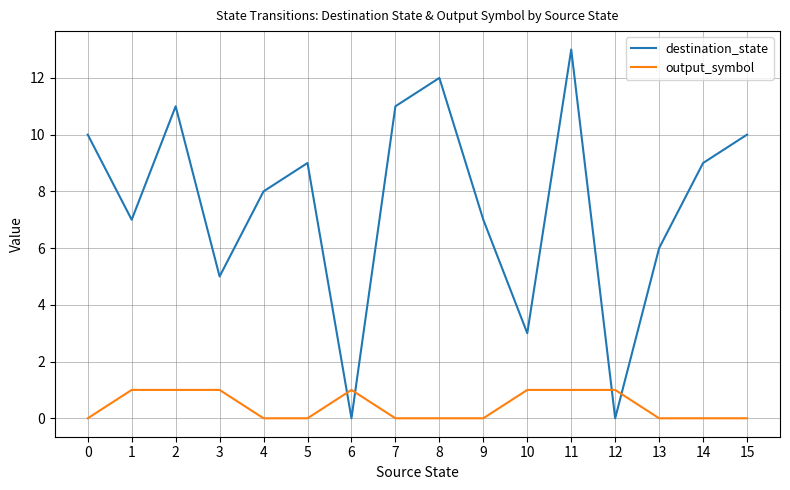

Between 1 and 7, which series saw the biggest shift?

destination_state